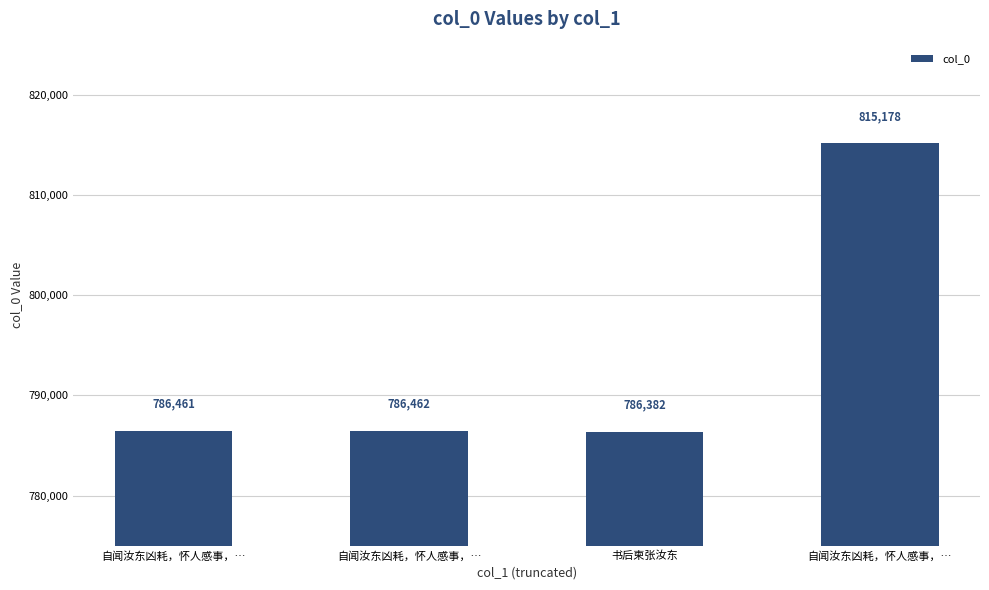

Does the chart contain any negative values?

No